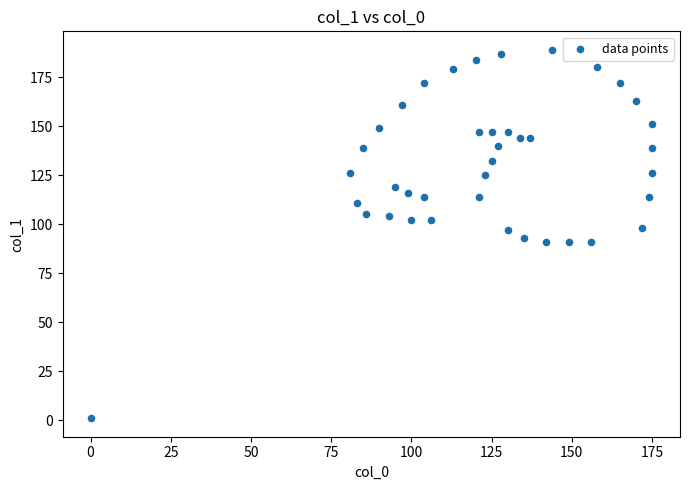

What is the range of Y values (max minus min)?

188